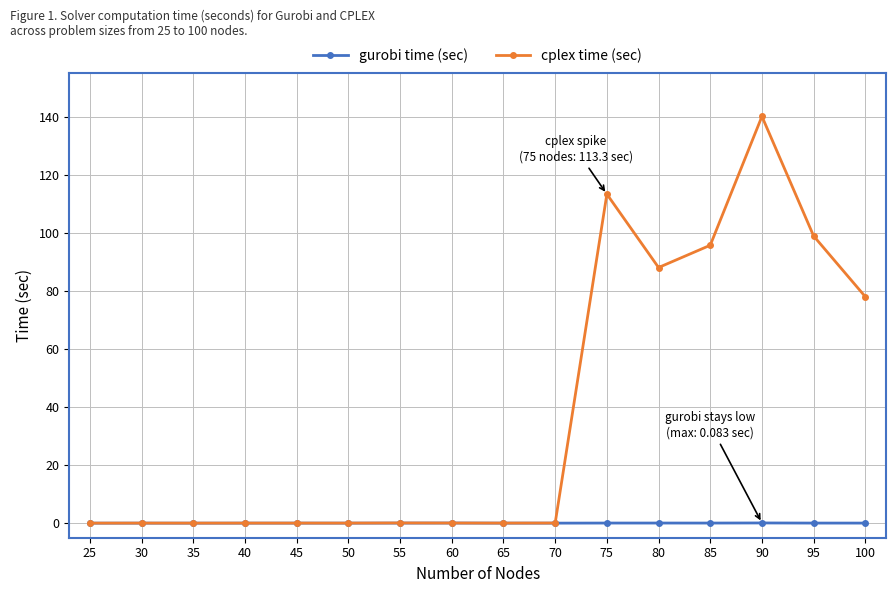

True or false: cplex time (sec) has more than 0 interior local peaks.

True